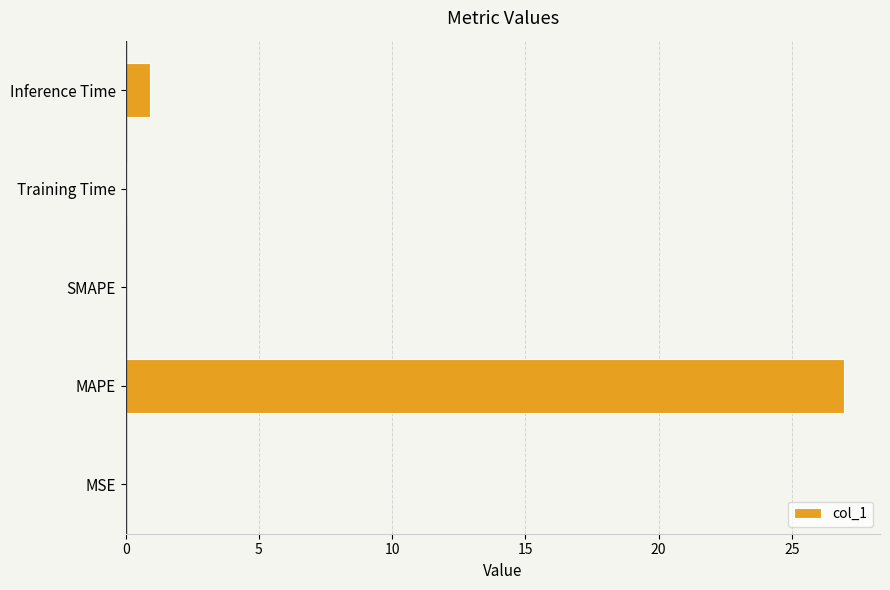

Between SMAPE and MAPE, which is larger?

MAPE